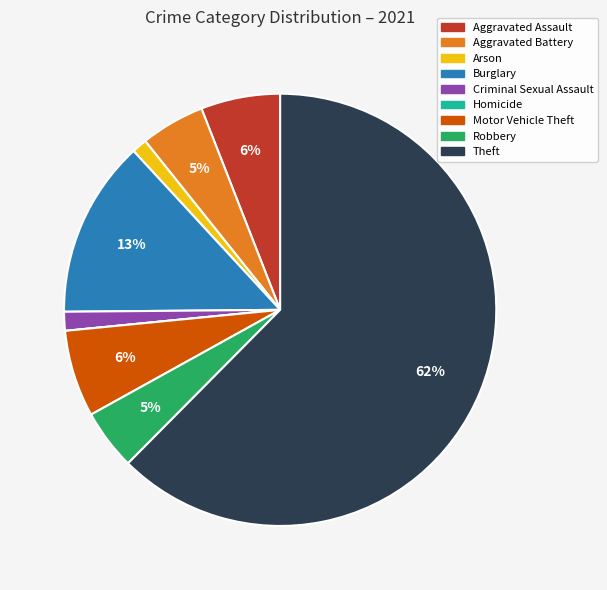

Which category accounts for the majority?

Theft